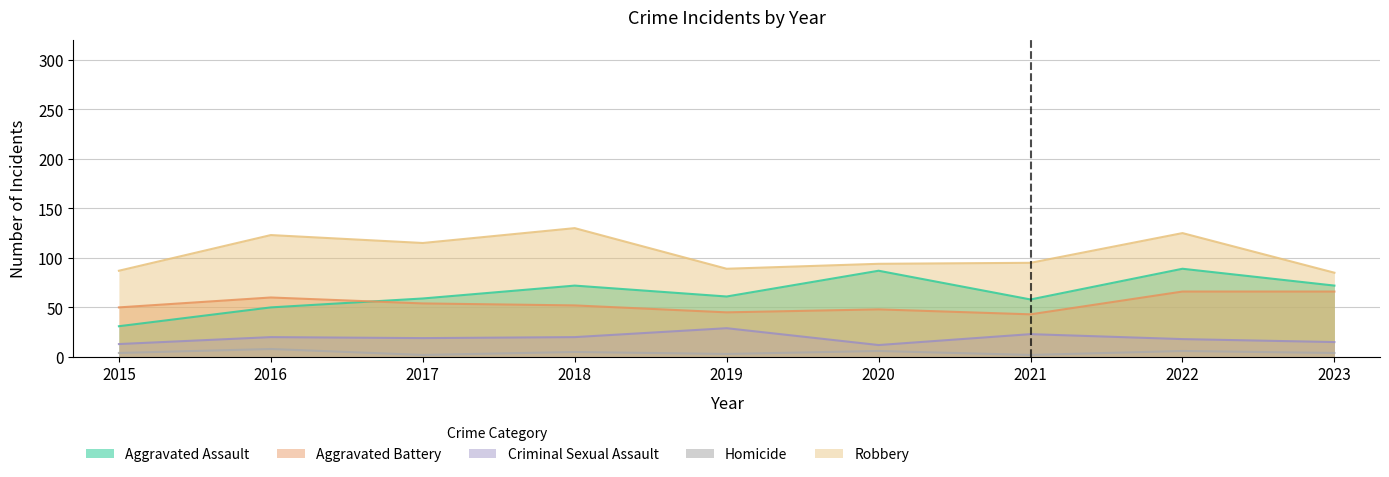

What is the average value of the Aggravated Battery series?

54